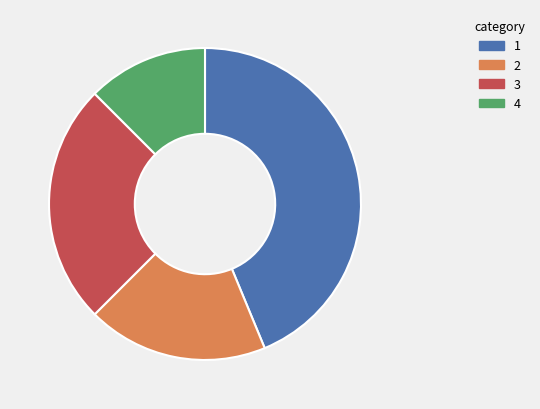

Is there any slice that represents more than half of the pie?

No